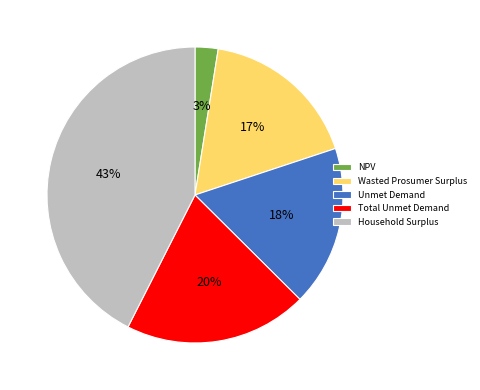

Does Wasted Prosumer Surplus account for over 50% of the chart?

No